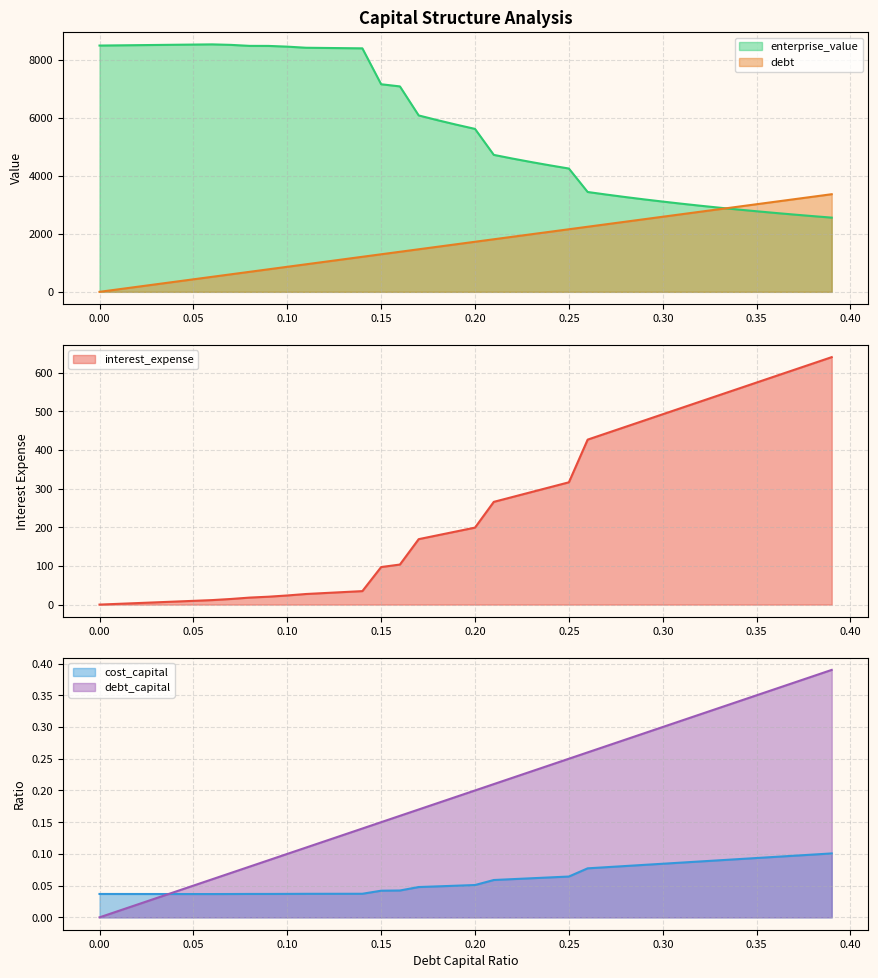

What is the total value across all series at 0.31?

6232.1